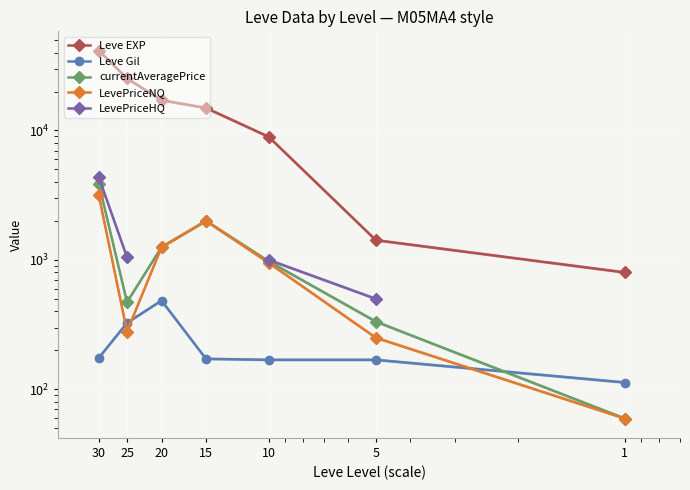

What is the smallest value displayed?

59.5